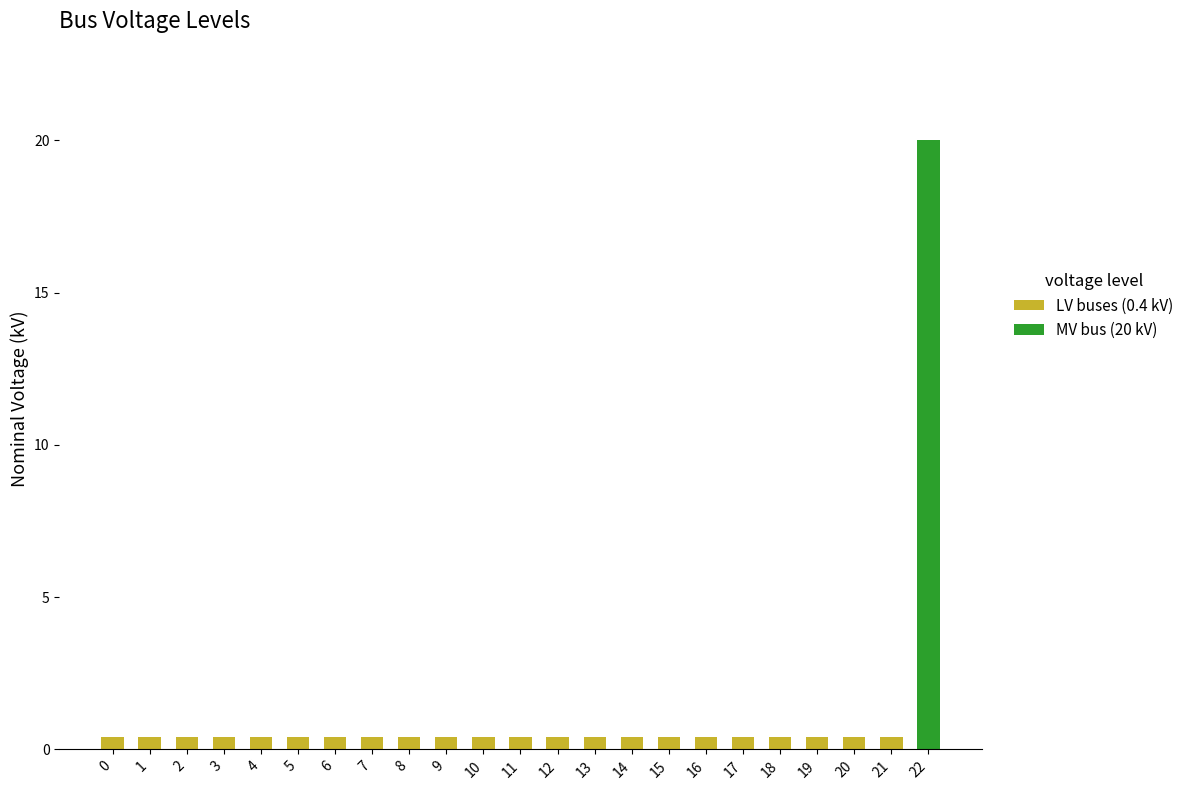

At which category is the sum across all series the highest?

22